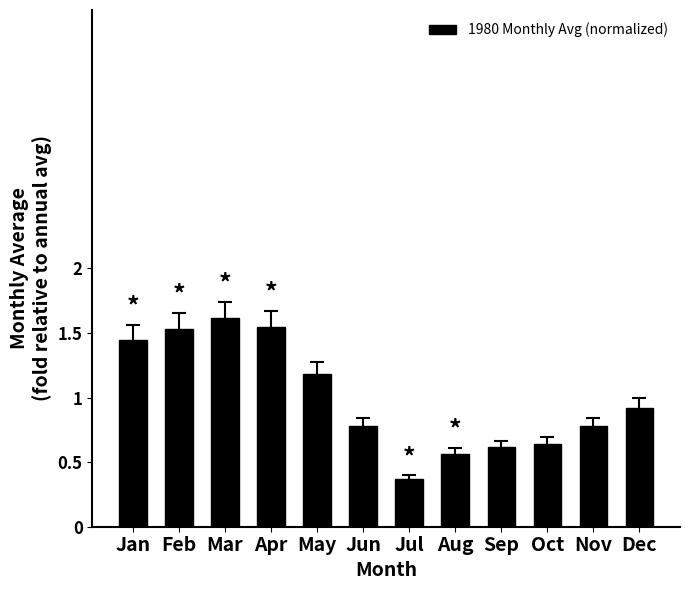

What is the smallest value displayed?

0.4